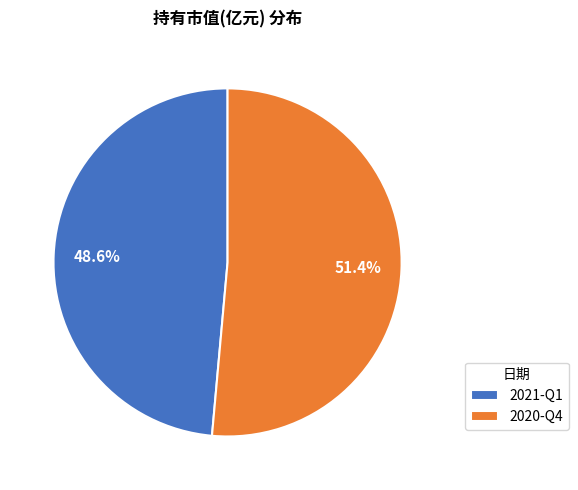

Rank the categories by value from highest to lowest.

2020-Q4, 2021-Q1